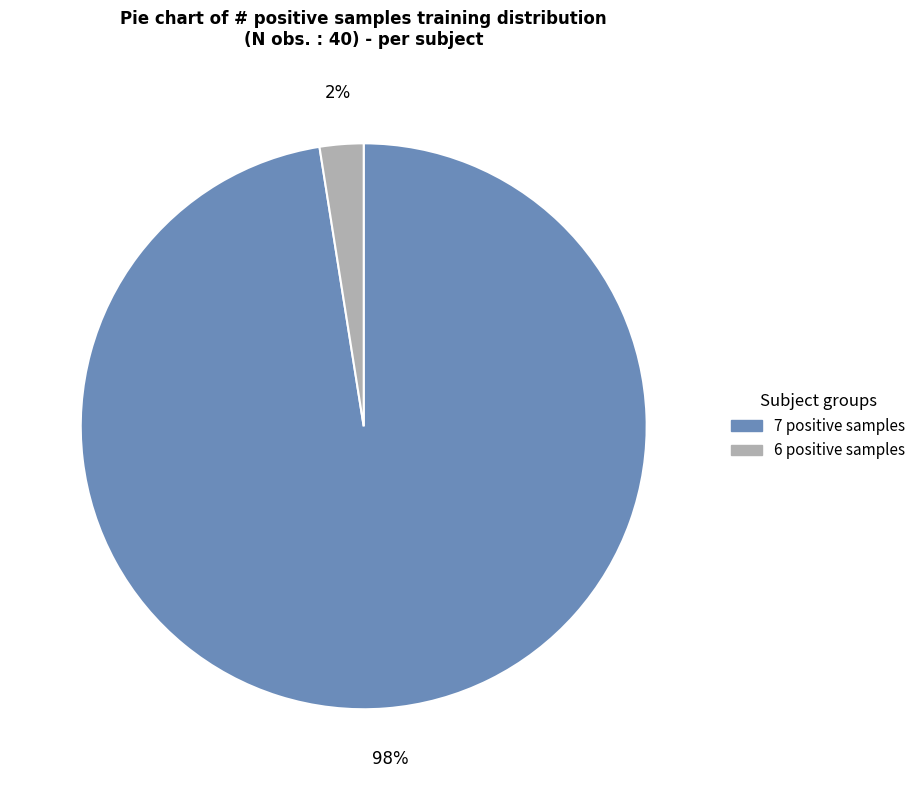

Which has a higher value, 7 positive samples or 6 positive samples?

7 positive samples